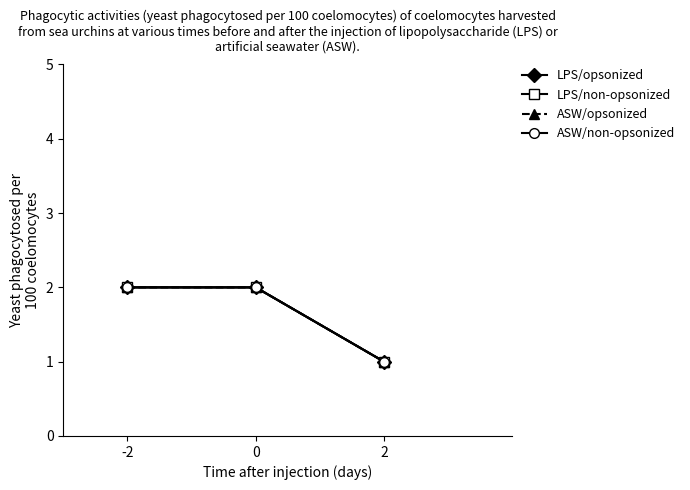

How many lines are shown in the chart?

4